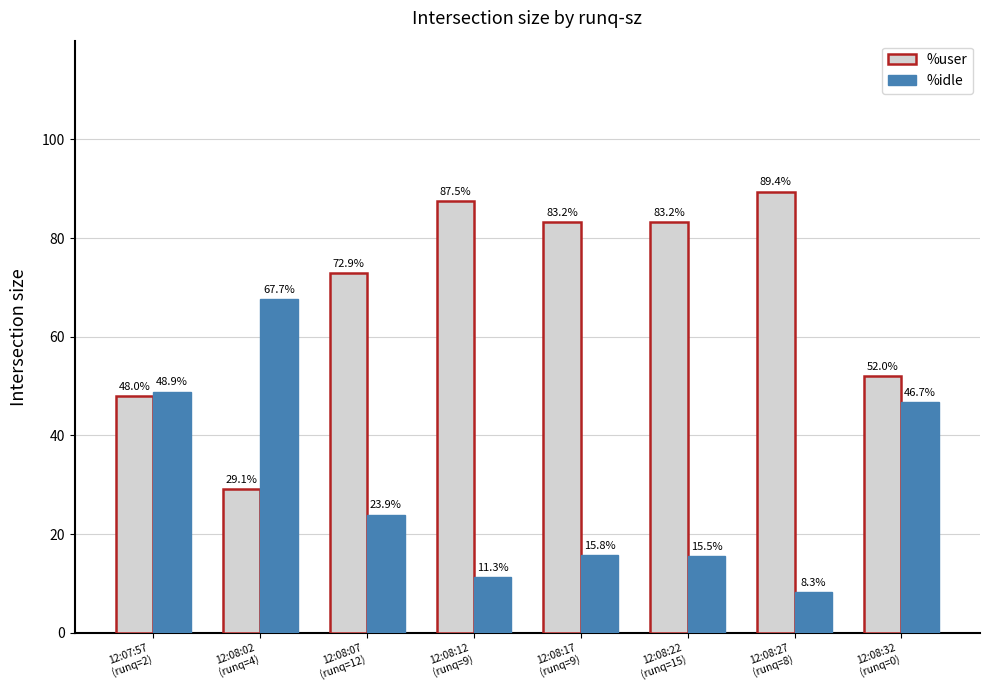

How many bars are there in each group?

2